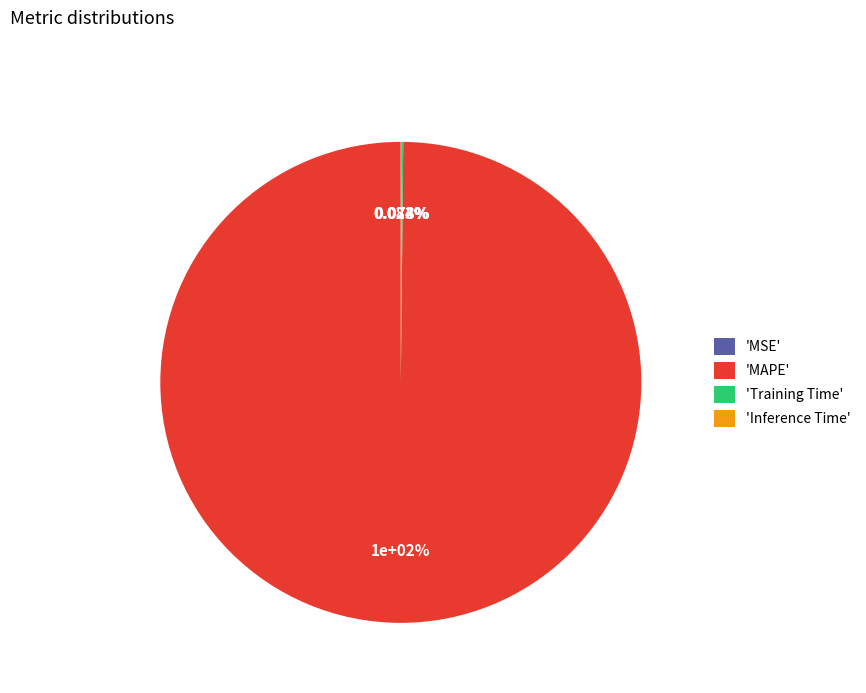

Is there any slice that represents more than half of the pie?

Yes